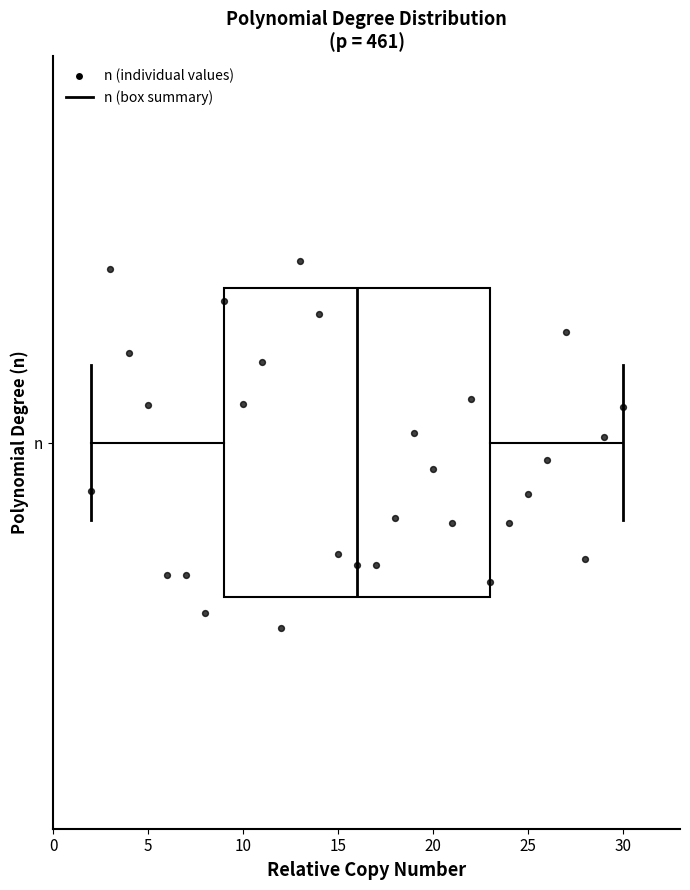

Read this box plot against the x-axis: the position of the median line, the range covered by the box, and the ends of both whiskers. The values are not printed on the chart, so give them approximately, as read against the axis.

median 16, box 9 to 23, whiskers 2 to 30